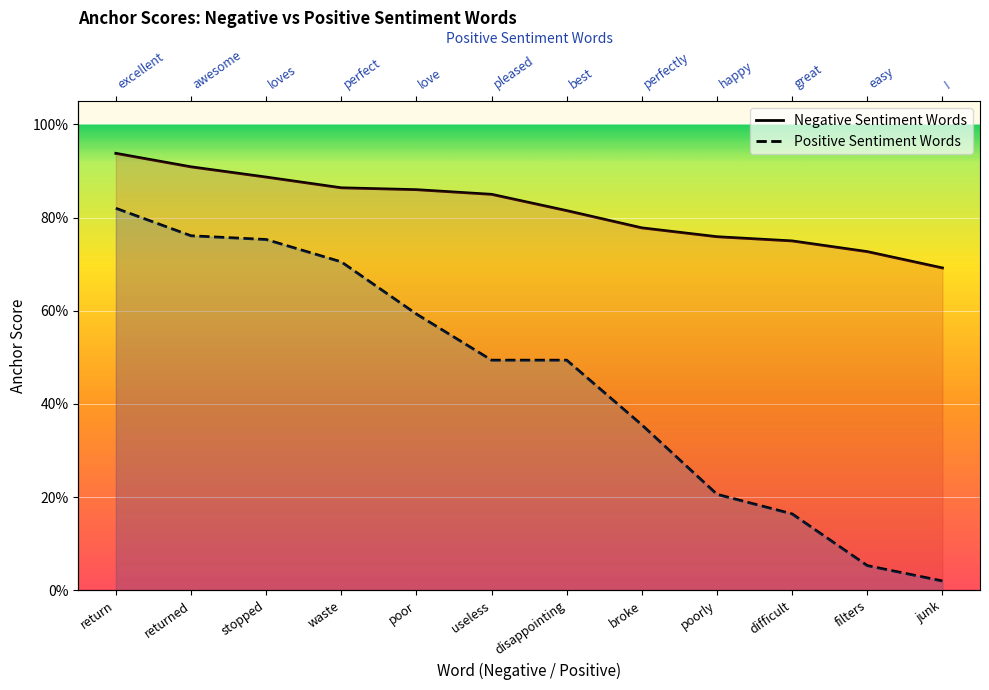

True or false: Negative Sentiment Words has a value of 0.3 at filters.

False